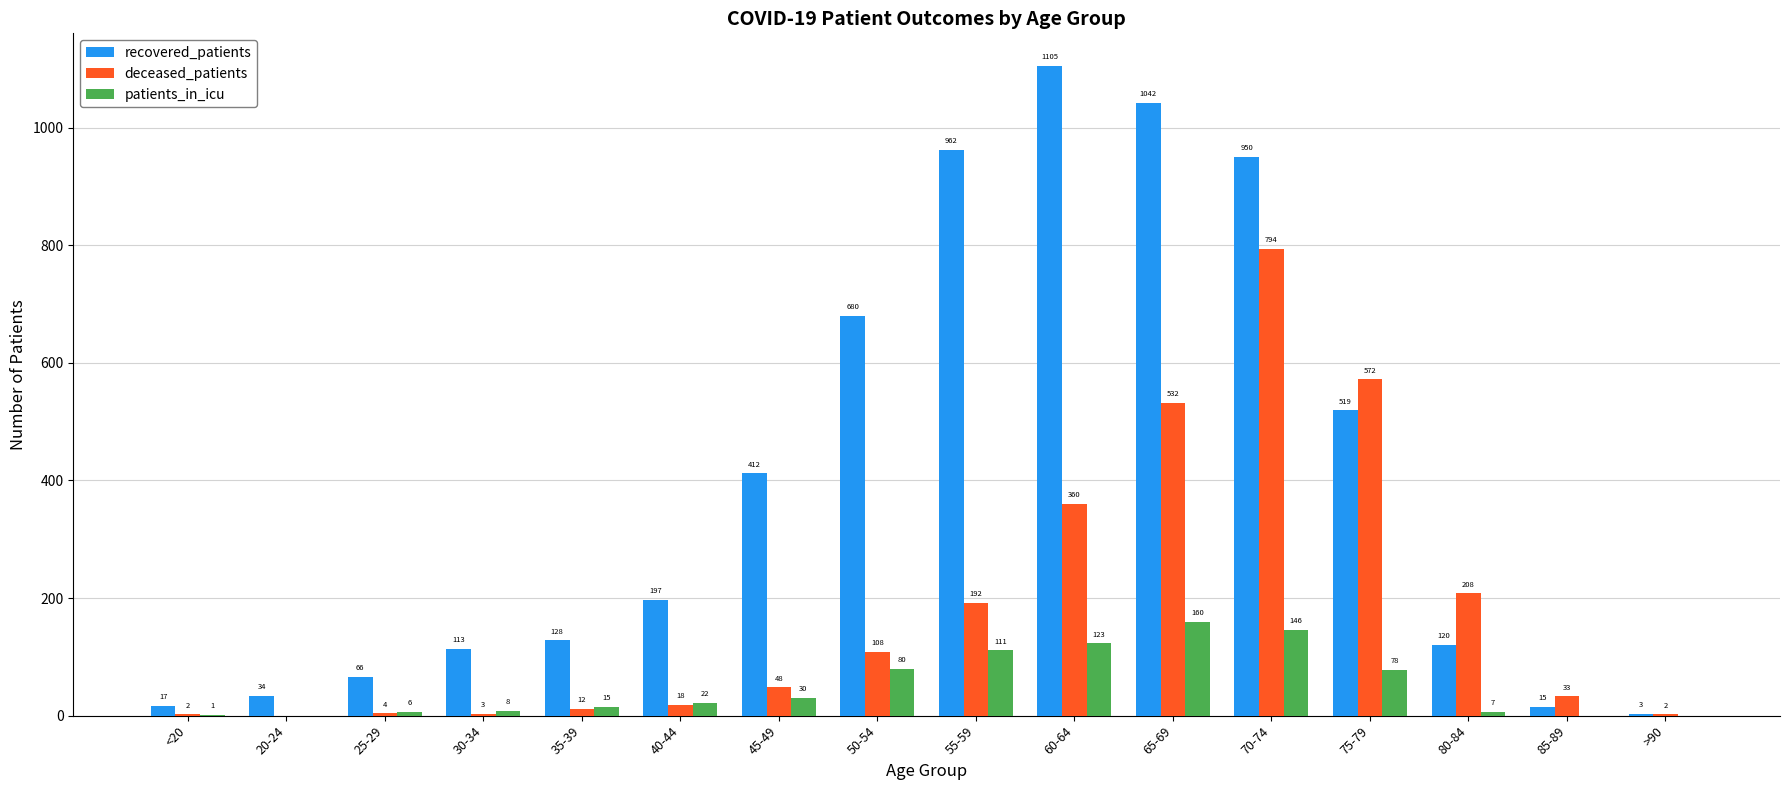

What is the difference between the recovered_patients values at >90 and 50-54?

677